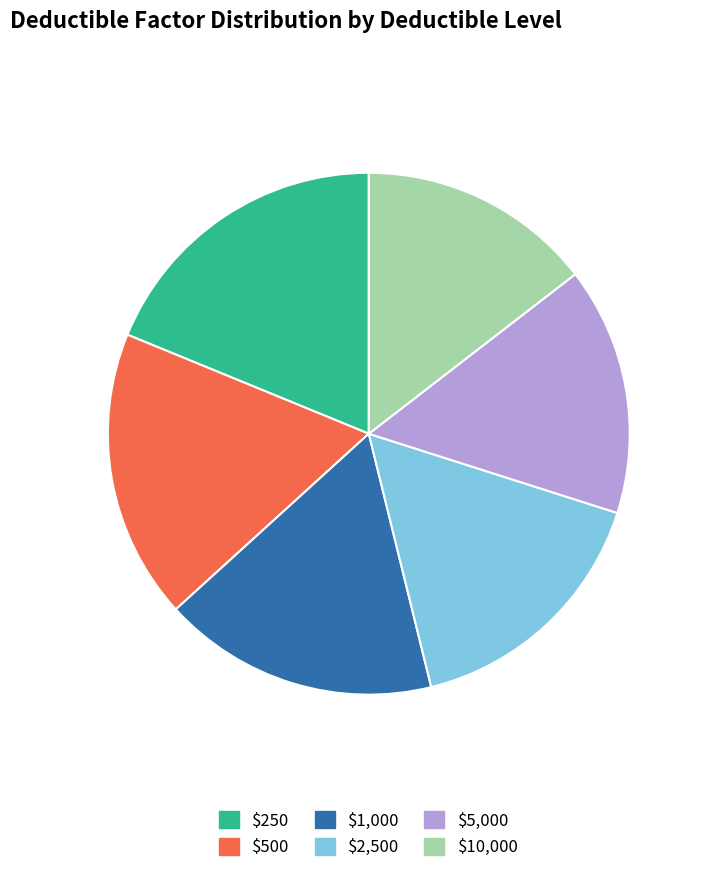

Combined, what portion of the pie is $250 and $2,500?

35.0%